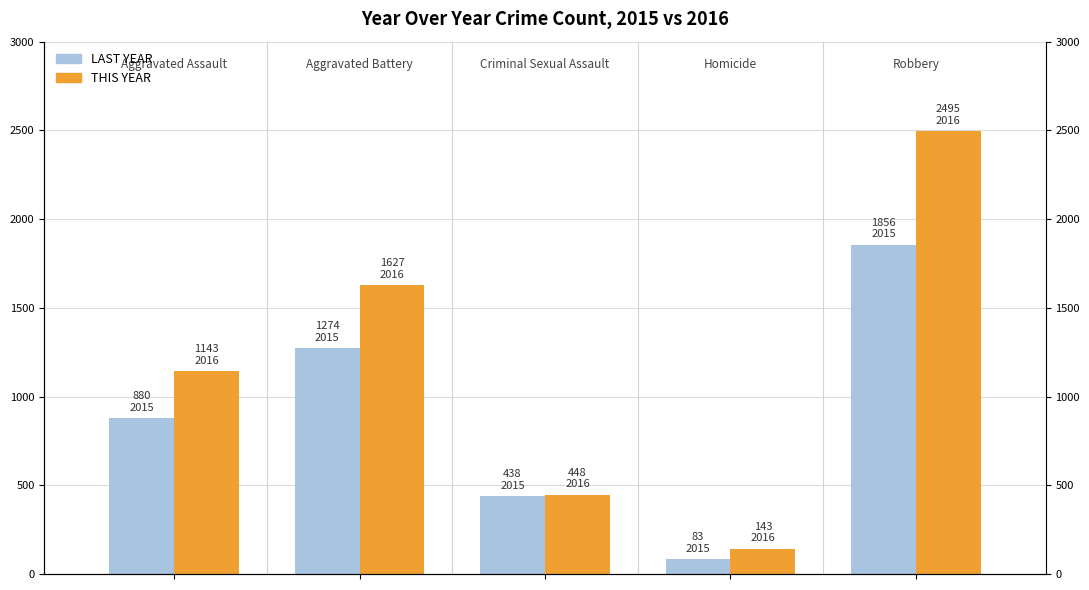

How many bars are there in each group?

2